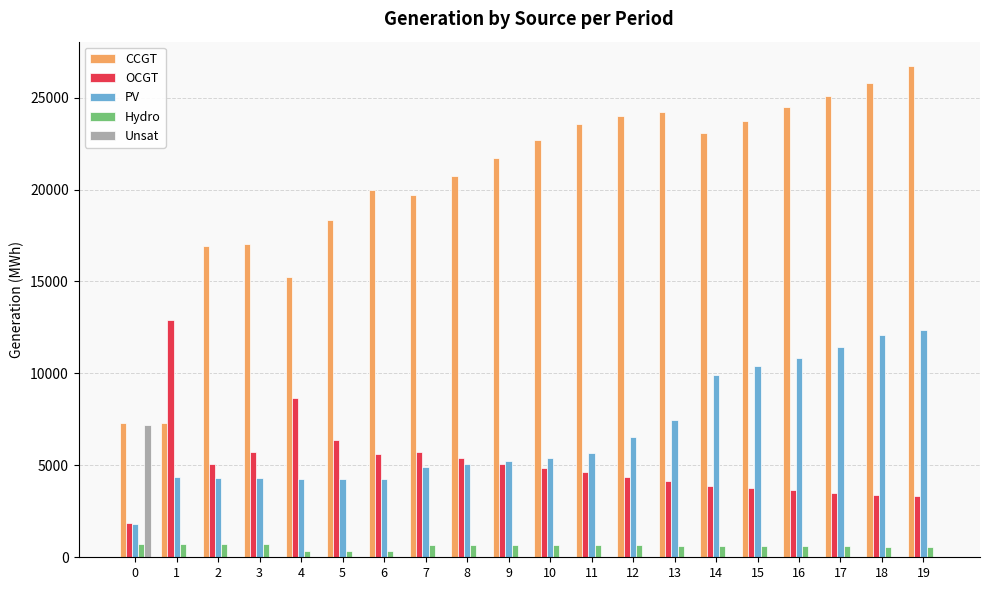

What is the total value across all series at 19?

42958